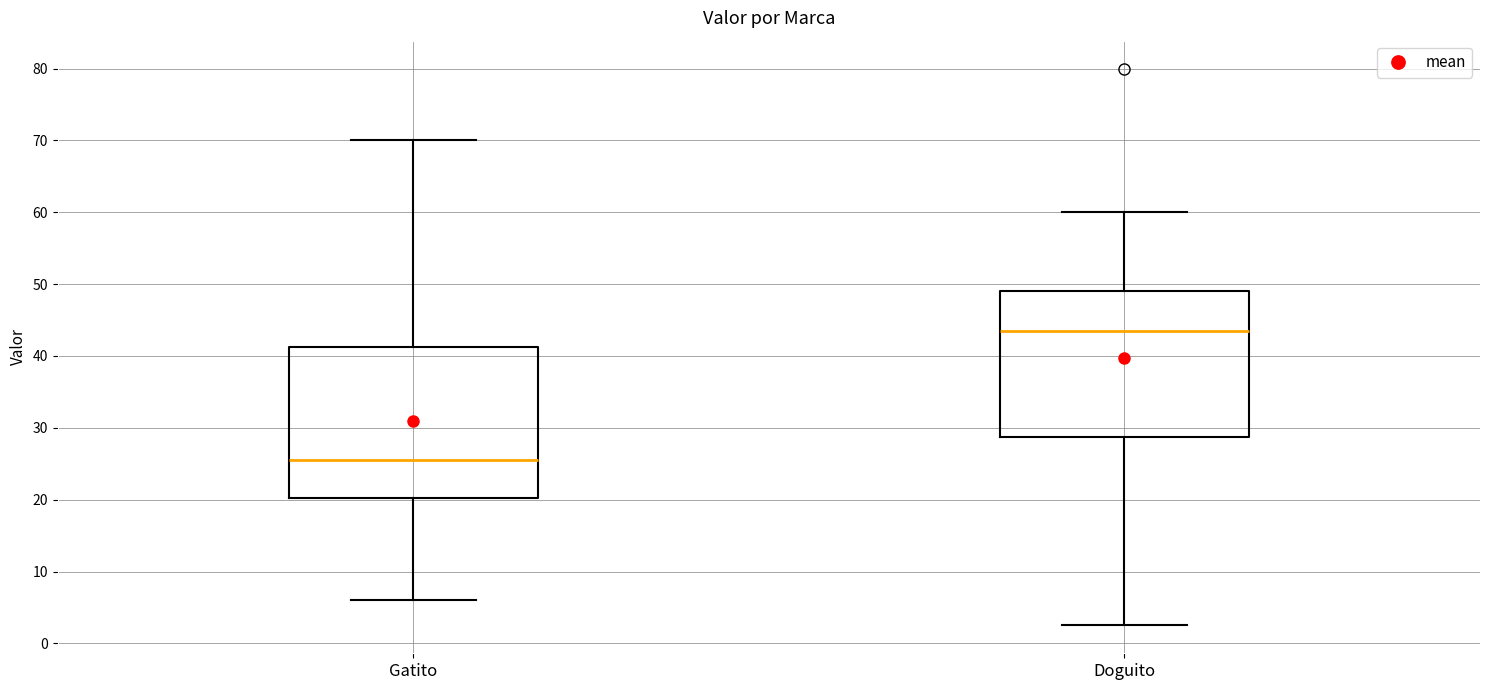

Reading left to right, transcribe this box plot: for each box, give where its median line is, the range the box spans, and where its two whiskers end, as read against the y-axis. The values are not printed on the chart, so give them approximately, as read against the axis.

Gatito: median 26, box 20 to 41, whiskers 6 to 70
Doguito: median 44, box 29 to 49, whiskers 3 to 60